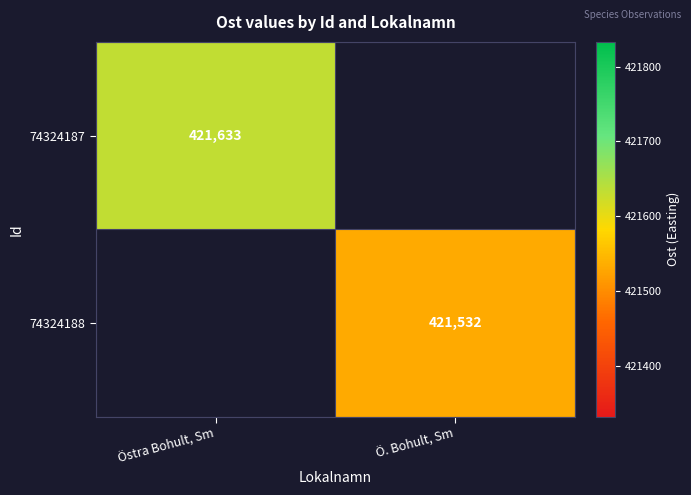

The value of 74324187 at Östra Bohult, Sm is 421633. True or false?

True